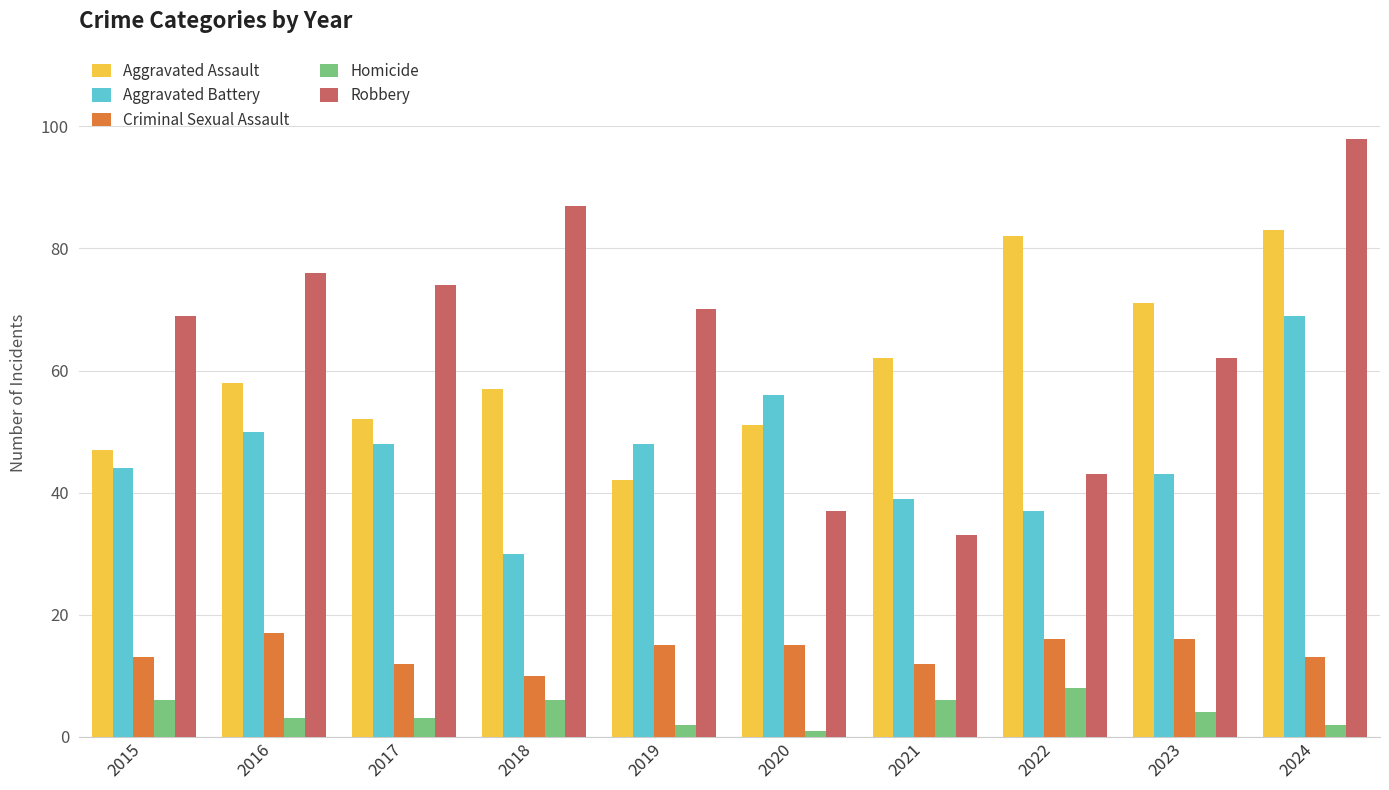

Read the Aggravated Battery value at 2022, to the nearest 5.

35